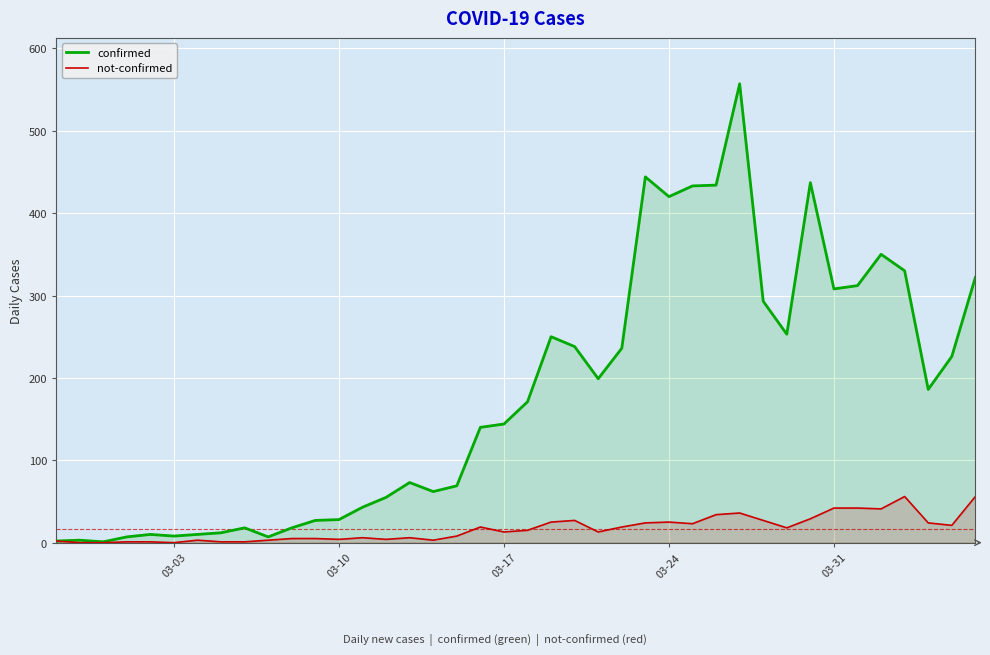

True or false: confirmed has more than 1 points higher than both neighbors.

True